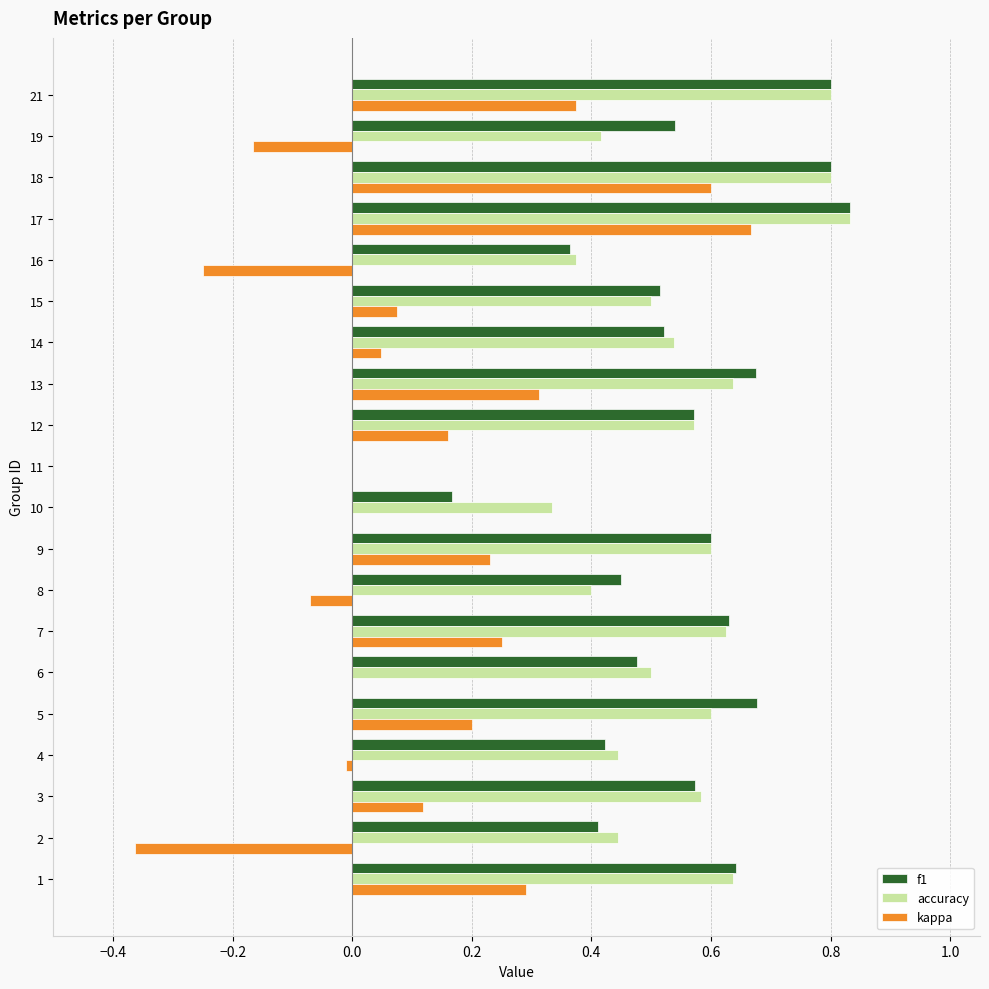

What is the sum of the f1 values at 2 and 9?

1.0